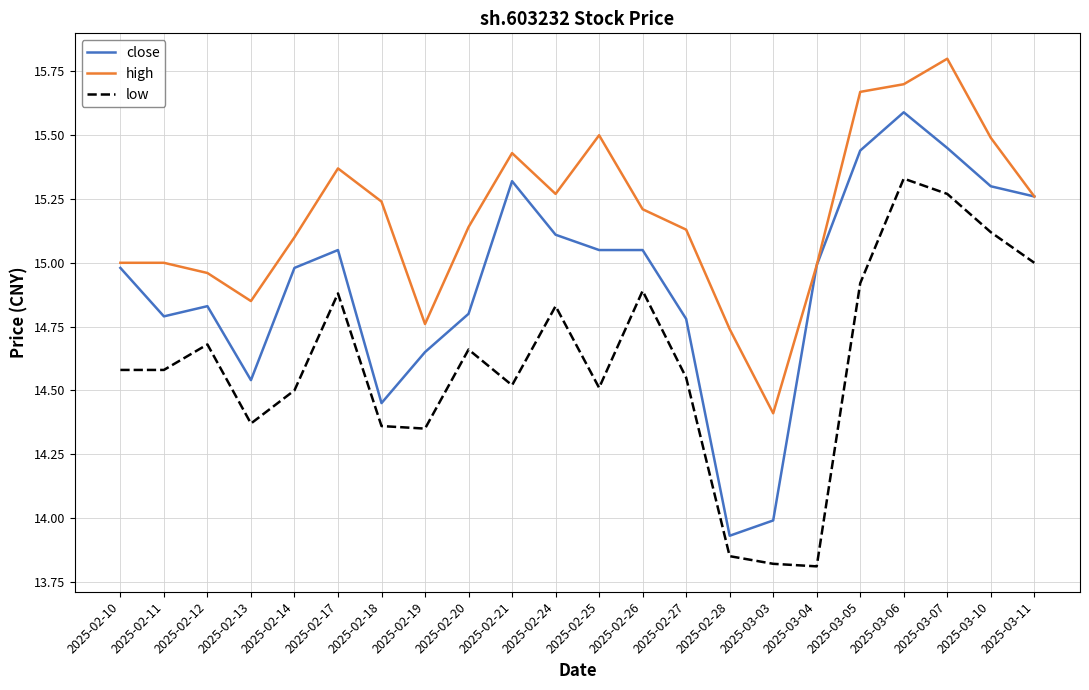

Which category has the highest value across all series?

2025-03-07